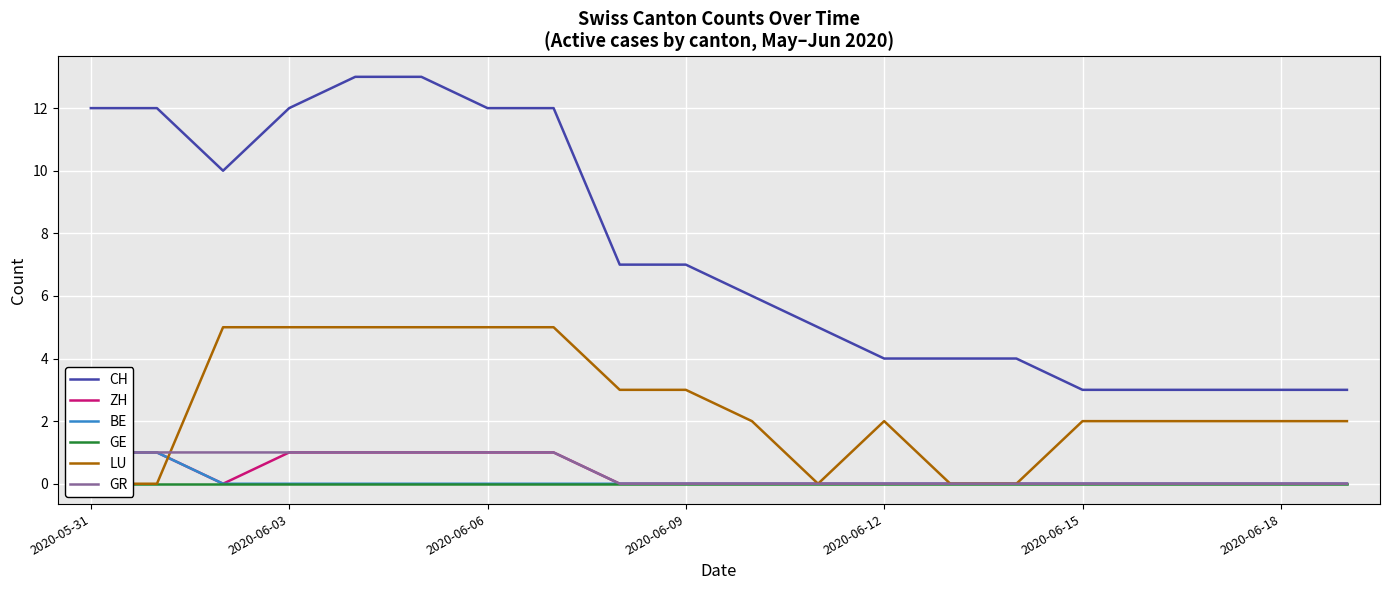

At which label does GE reach its minimum?

2020-05-31